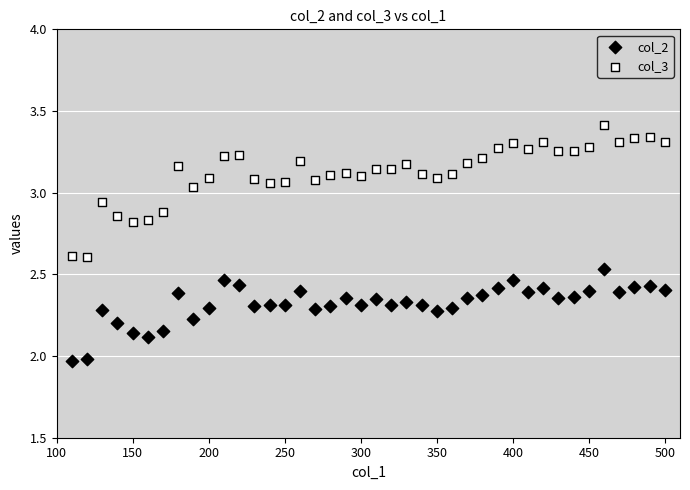

Across all data points, what is the range of X values (max minus min)?

390.0